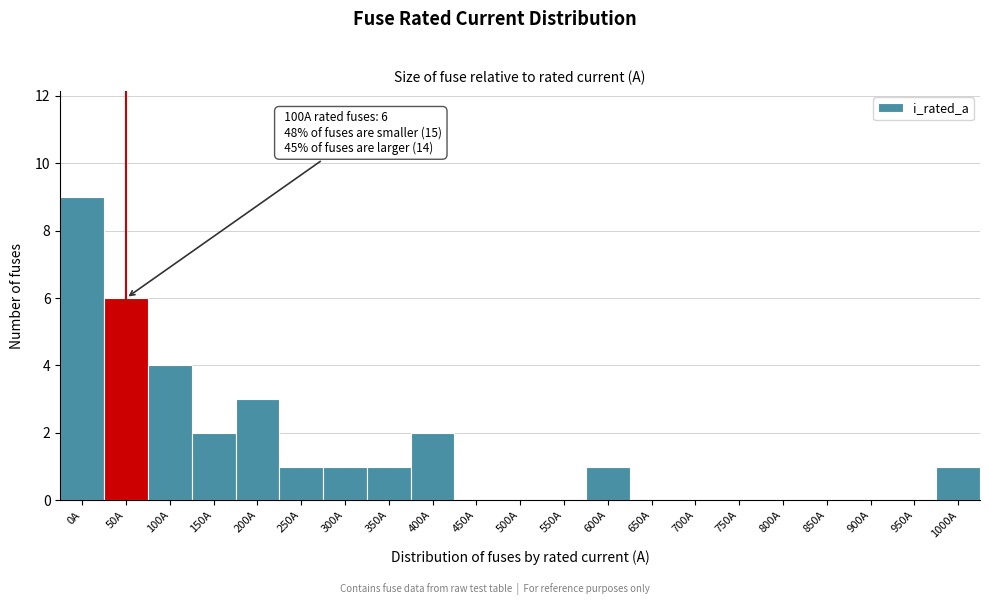

Reading right to left, transcribe all the data shown in this chart.

1000A=1	950A=0	900A=0	850A=0	800A=0	750A=0	700A=0	650A=0	600A=1	550A=0	500A=0	450A=0	400A=2	350A=1	300A=1	250A=1	200A=3	150A=2	100A=4	50A=6	0A=9